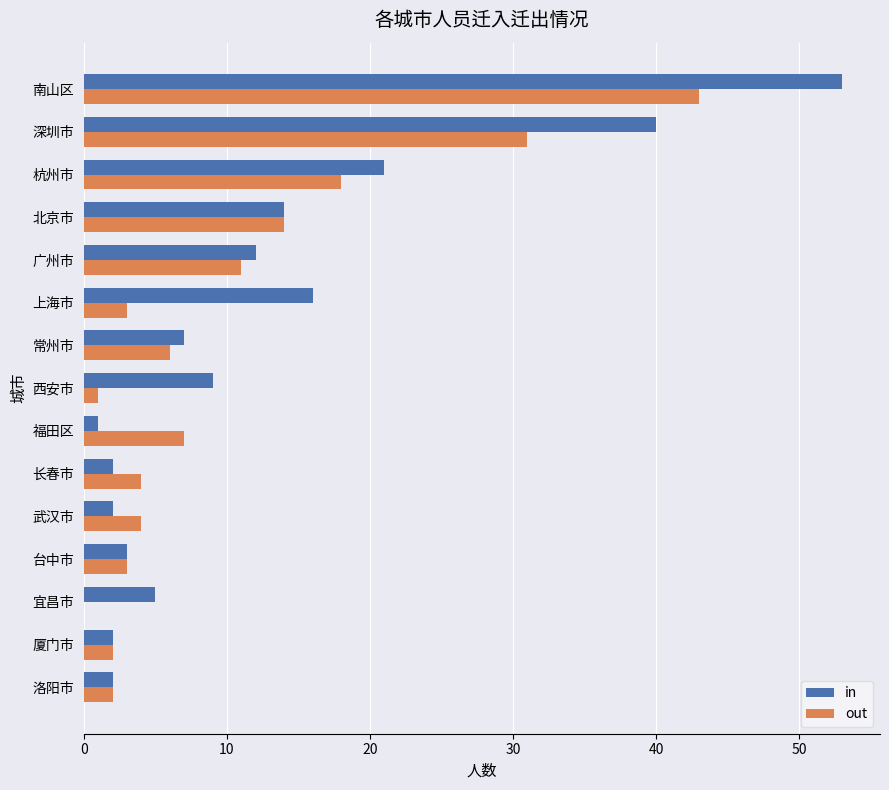

What are all the series names shown in the legend?

in, out